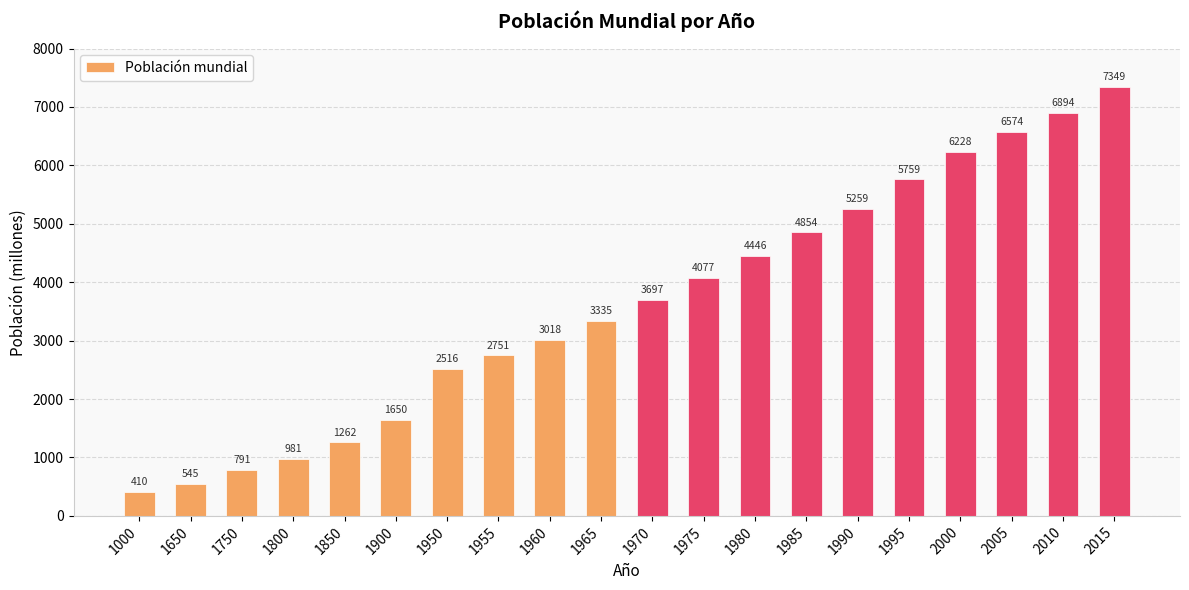

What is the approximate value at 1995, to the nearest 50?

5750